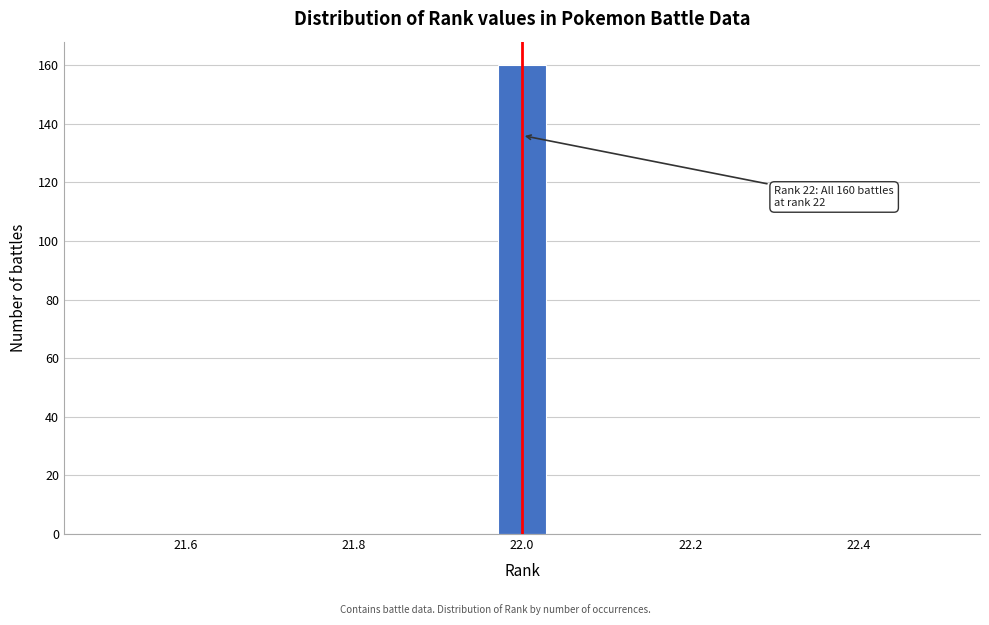

Around what value on the x-axis is the tallest bar? Give the approximate position of its centre, as read against the axis.

22.00